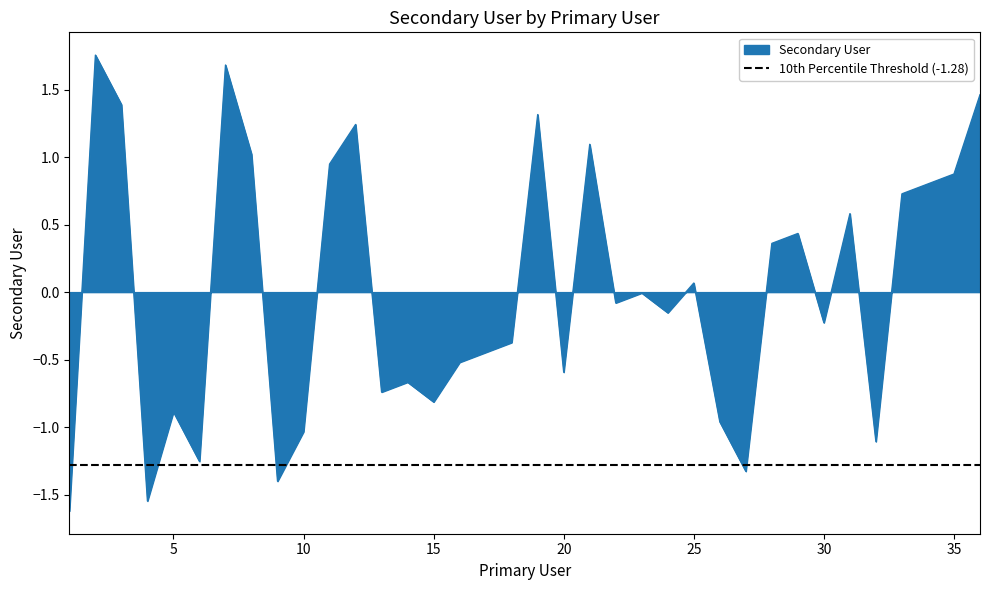

At which label is the value closest to 0?

23